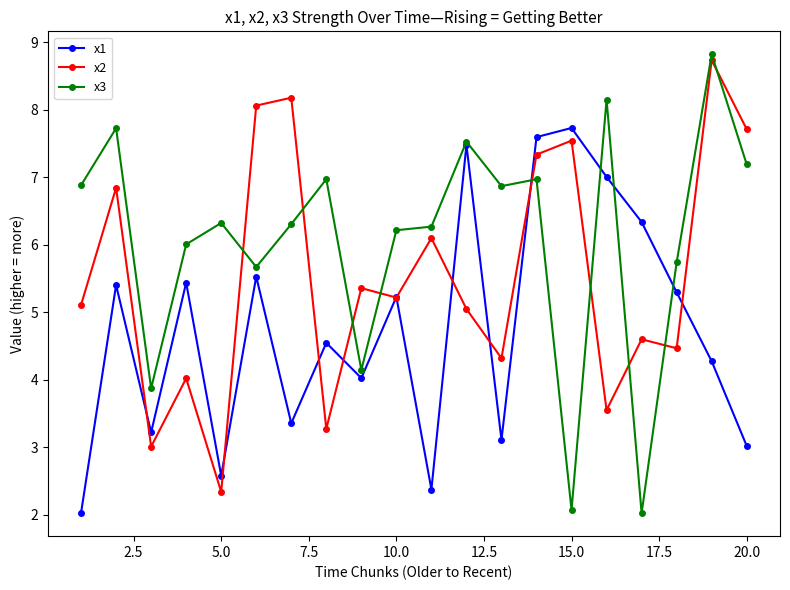

What are all the series names shown in the legend?

x1, x2, x3